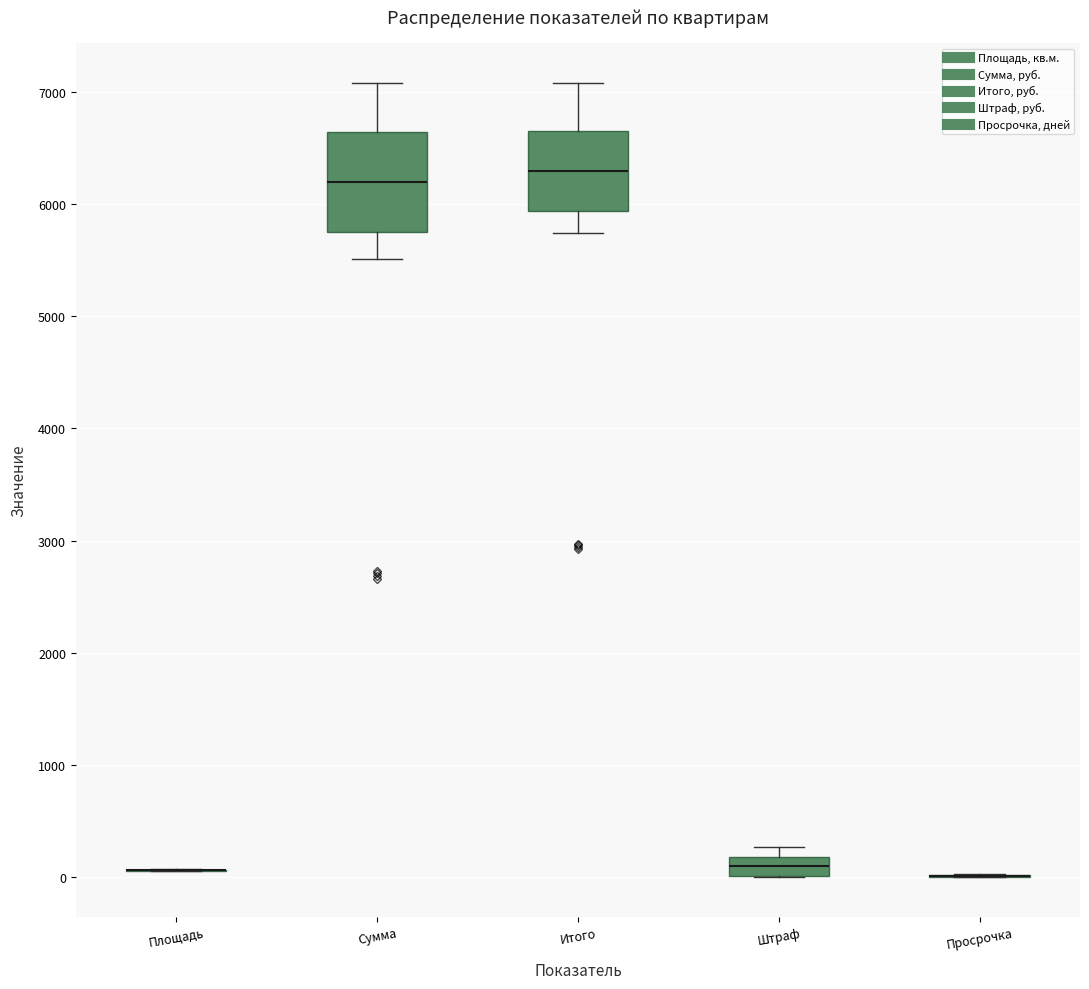

Reading left to right, read every box against the y-axis: the position of its median line, the range the box covers, and the ends of its whiskers. The values are not printed on the chart, so give them approximately, as read against the axis.

Площадь: box collapsed to a line at 100, whiskers 100 to 100
Сумма: median 6200, box 5800 to 6600, whiskers 5500 to 7100
Итого: median 6300, box 5900 to 6600, whiskers 5700 to 7100
Штраф: median 100, box 0 to 200, whiskers 0 to 300
Просрочка: box collapsed to a line at 0, whiskers 0 to 0